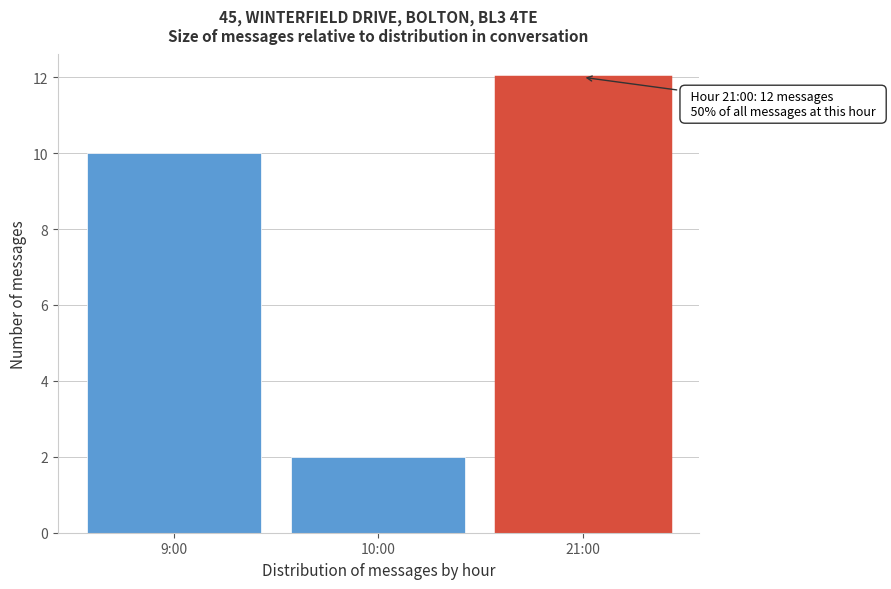

Reading left to right, list all the values displayed in this chart.

10	2	12